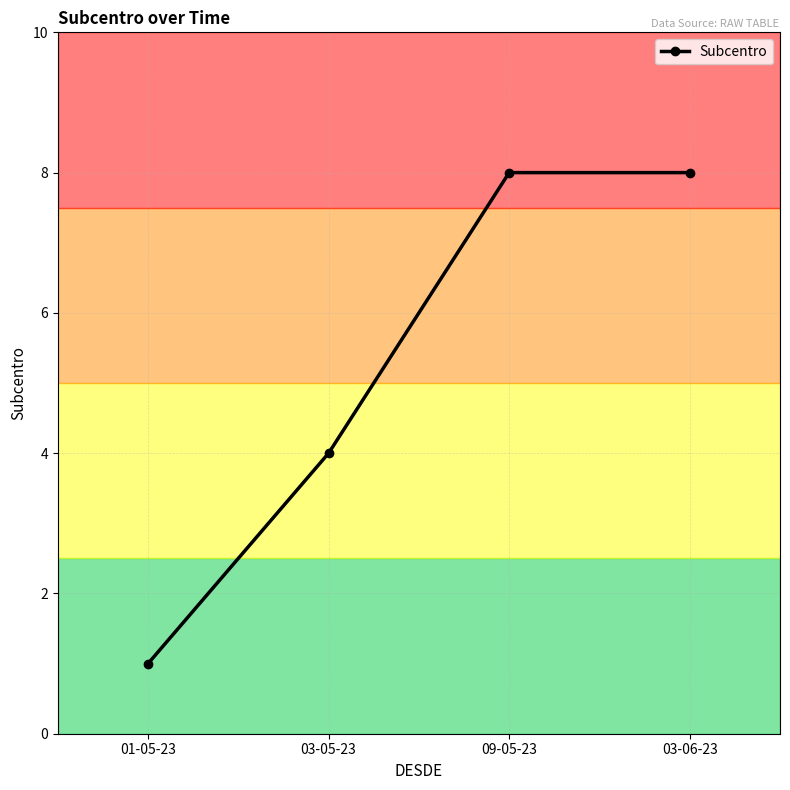

The chart shows a value of 4 at 03-05-23. True or false?

True